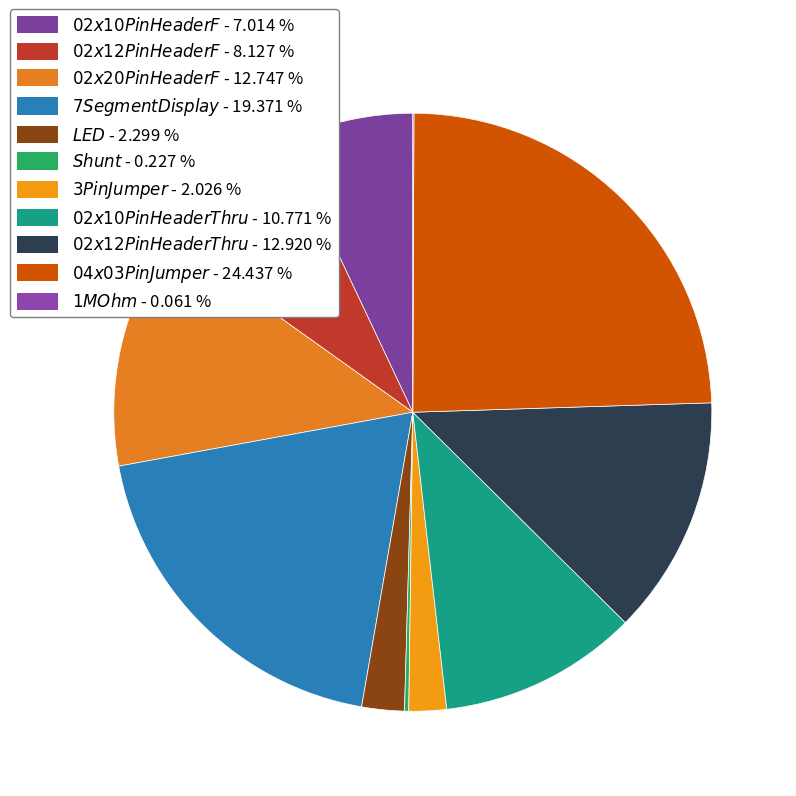

Rank the categories by value from highest to lowest.

04x03 Pin Jumper, 7 Segment Display, 02x12 Pin Header Thru, 02x20 Pin Header F, 02x10 Pin Header Thru, 02x12 Pin Header F, 02x10 Pin Header F, LED, 3 Pin Jumper, Shunt, 1M Ohm